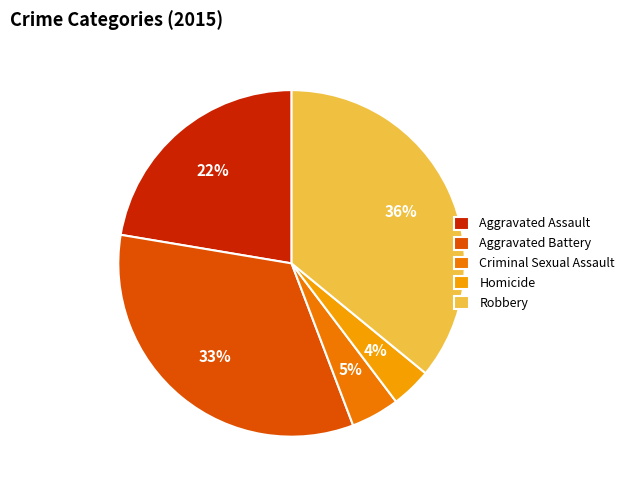

Does Robbery account for over 50% of the chart?

No